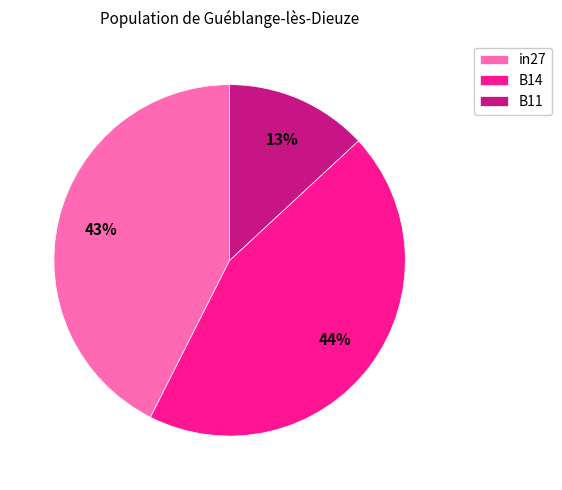

Count the number of slices in the pie.

3